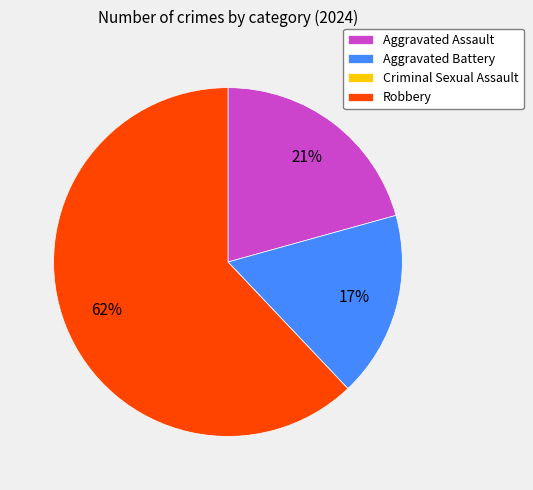

Which slice is the largest?

Robbery